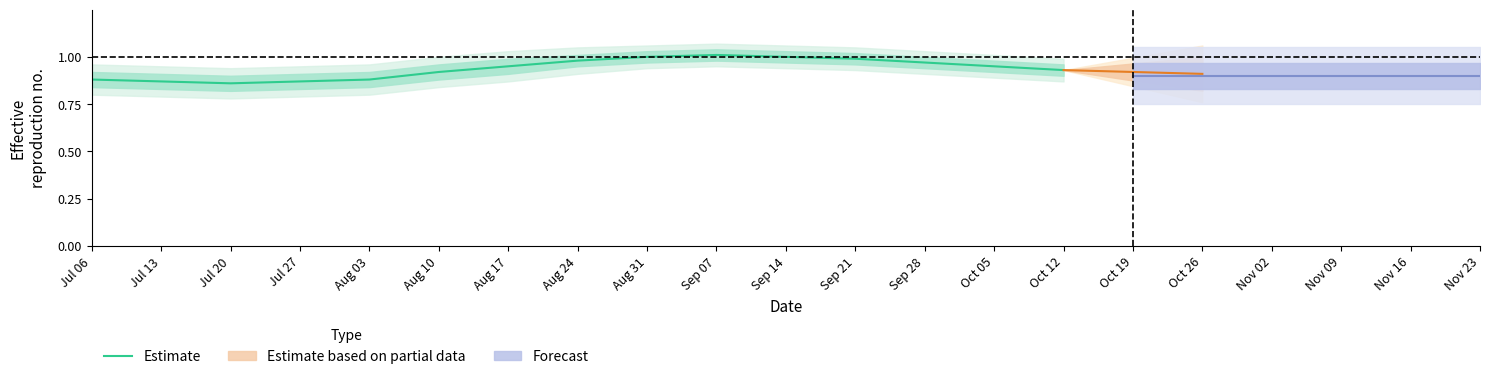

Where is the data nearest to the value 0?

Jul 20